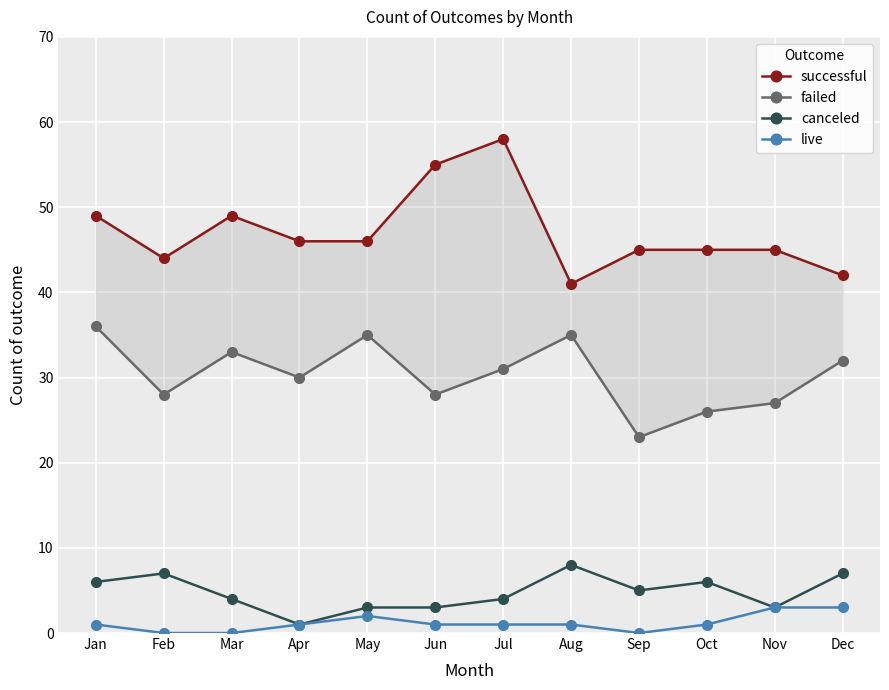

True or false: successful and live cross at least once.

False